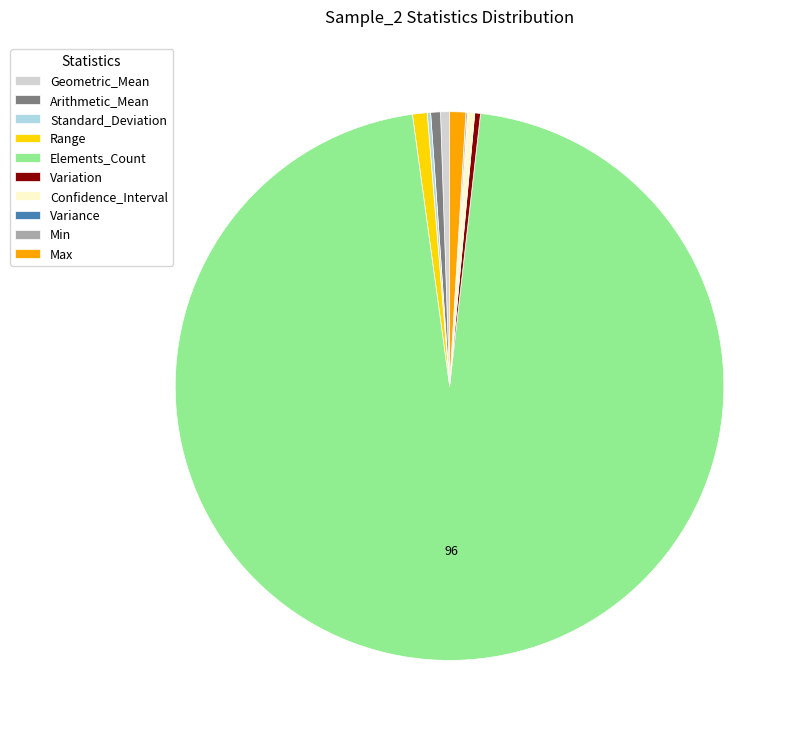

Is there any slice that represents more than half of the pie?

Yes